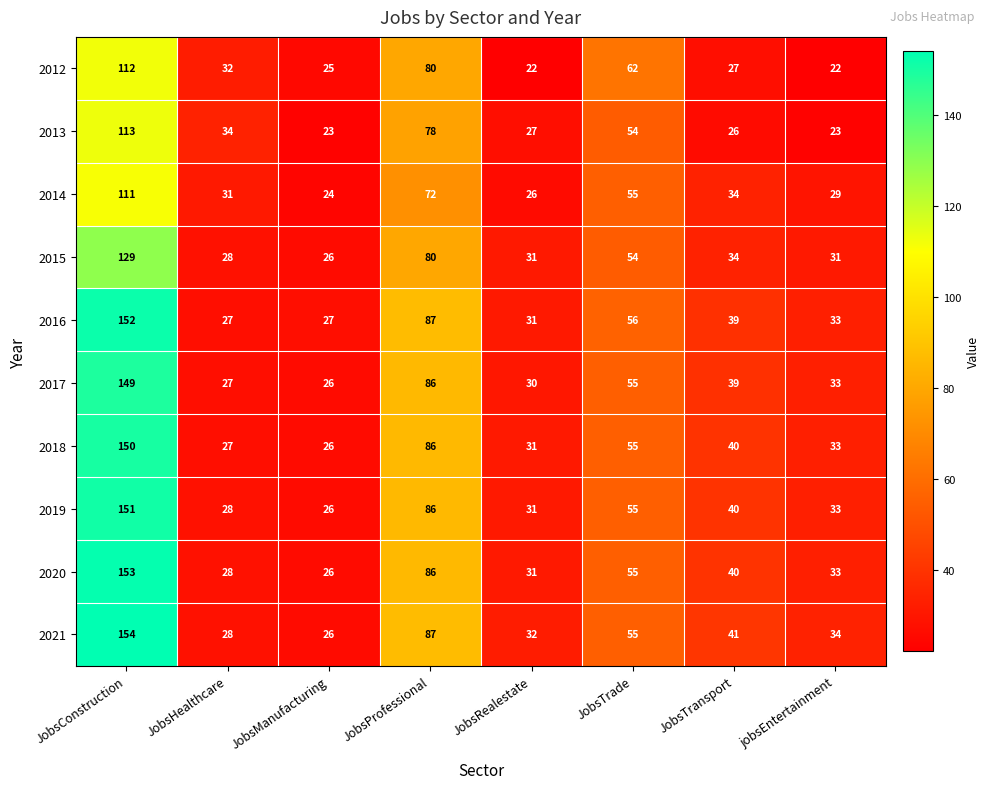

Is the value of 2017 at JobsRealestate greater than the value of 2020 at JobsManufacturing?

Yes